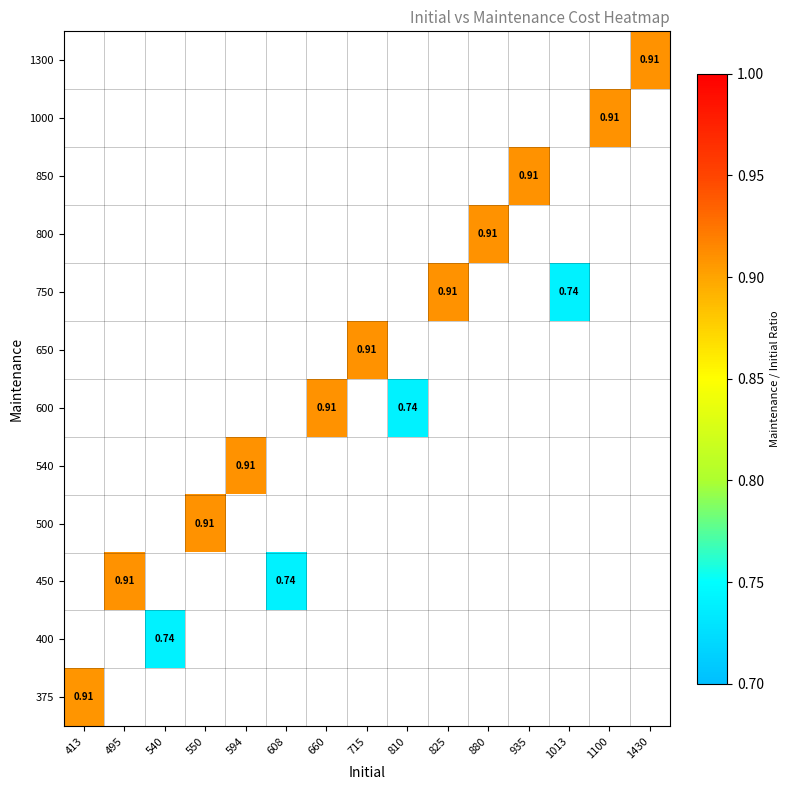

How many series are shown in this chart?

12